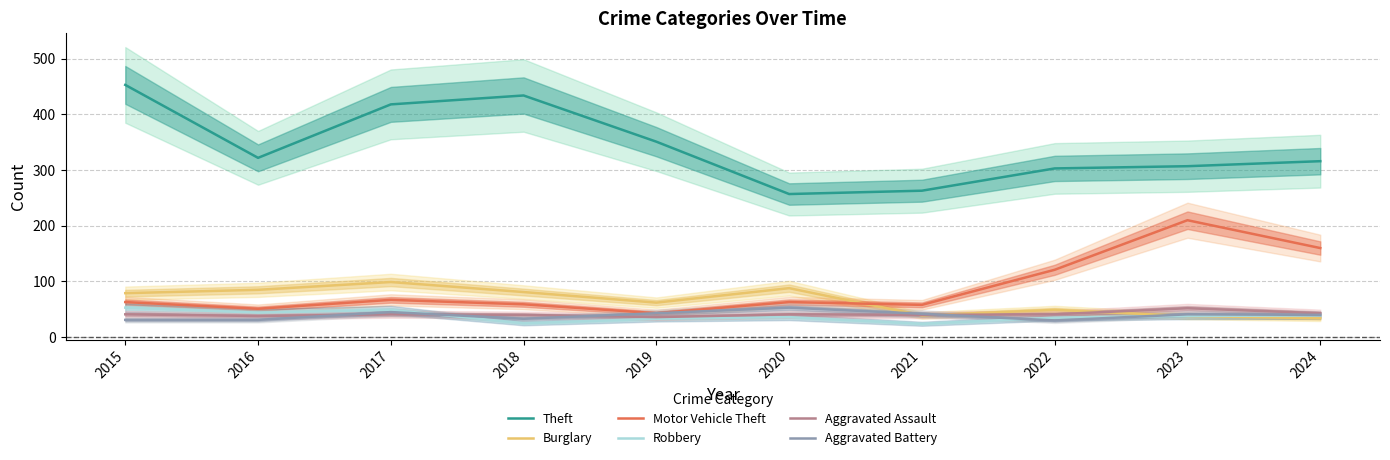

At how many categories does at least one series exceed 293?

8